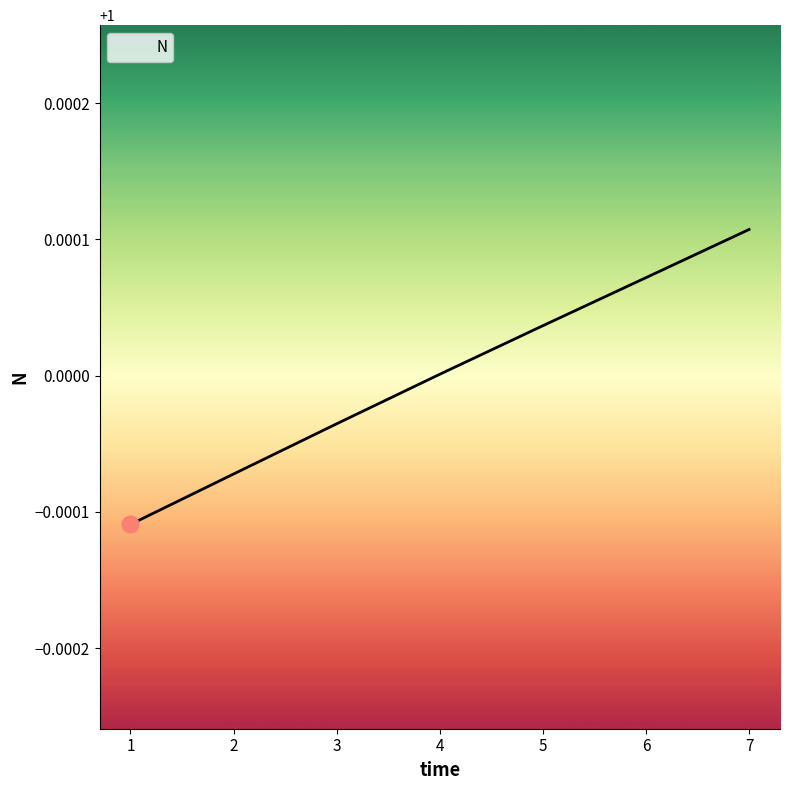

The chart shows a value of 1.0 at 3. True or false?

True